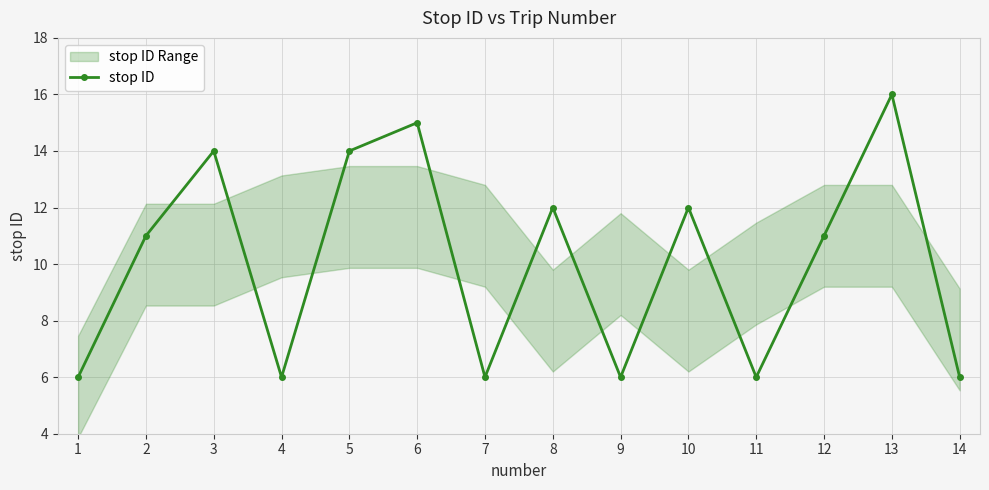

How many interior local valleys (lower than both neighbors) does the data have?

4